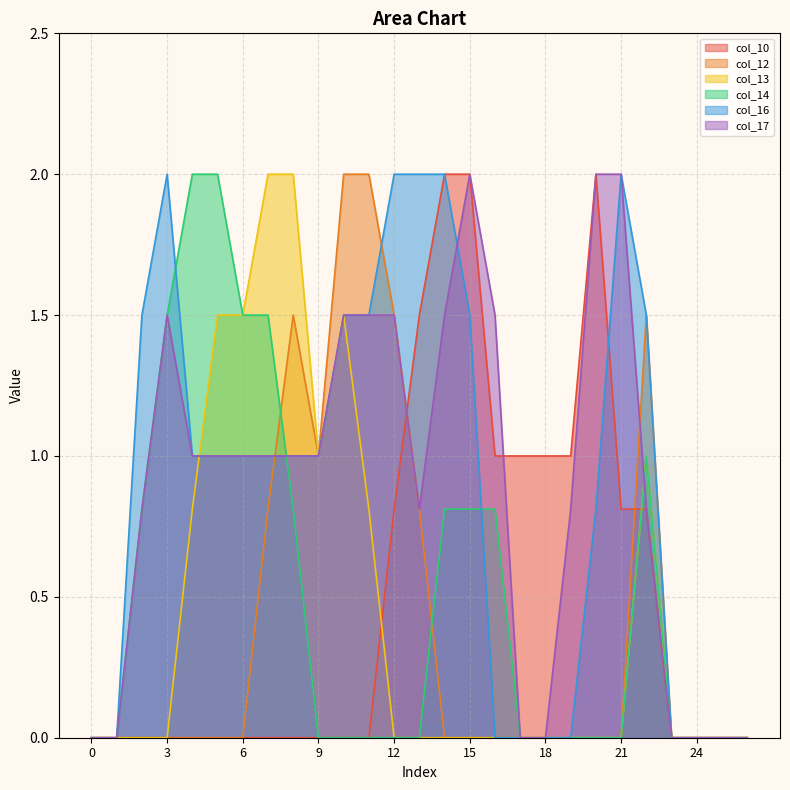

What is the highest value of the col_16 series?

2.0